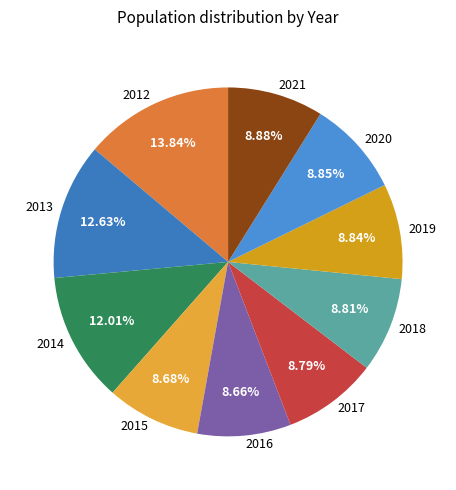

To the nearest percent, what percentage of the pie is 2017?

9%